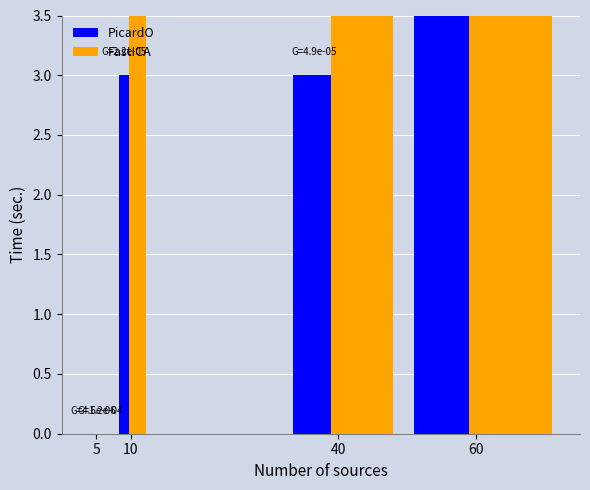

List the series in order of their overall mean, highest first.

FastICA, PicardO